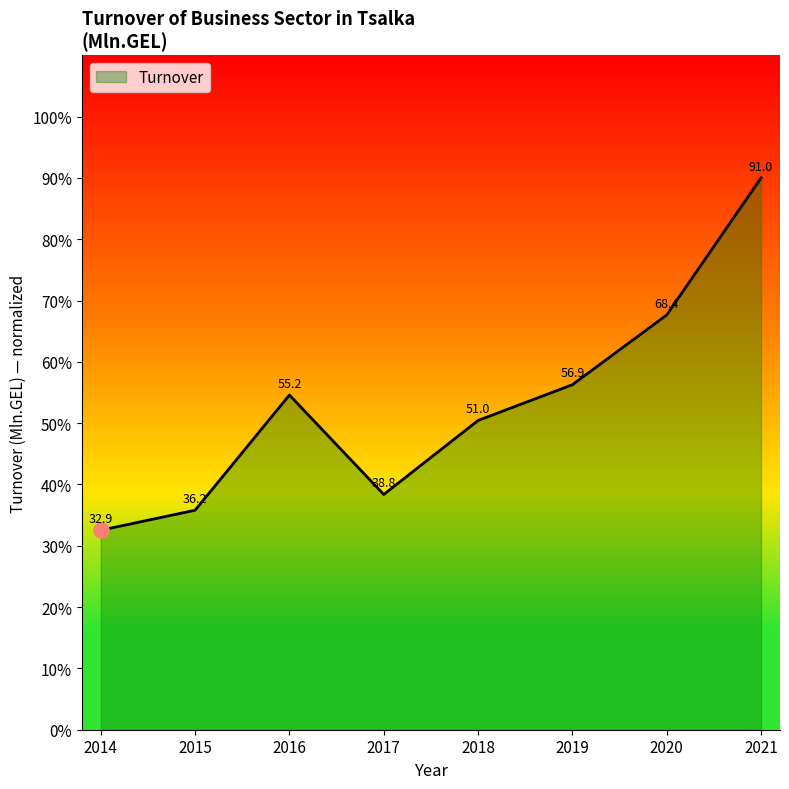

Approximately how many times larger is the value at 2019 compared to 2015?

1.6